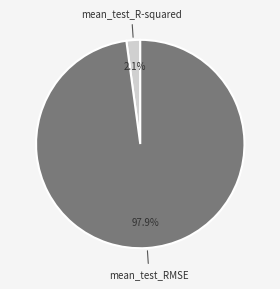

To the nearest percent, what is the combined percentage of mean_test_RMSE and mean_test_R-squared?

100%